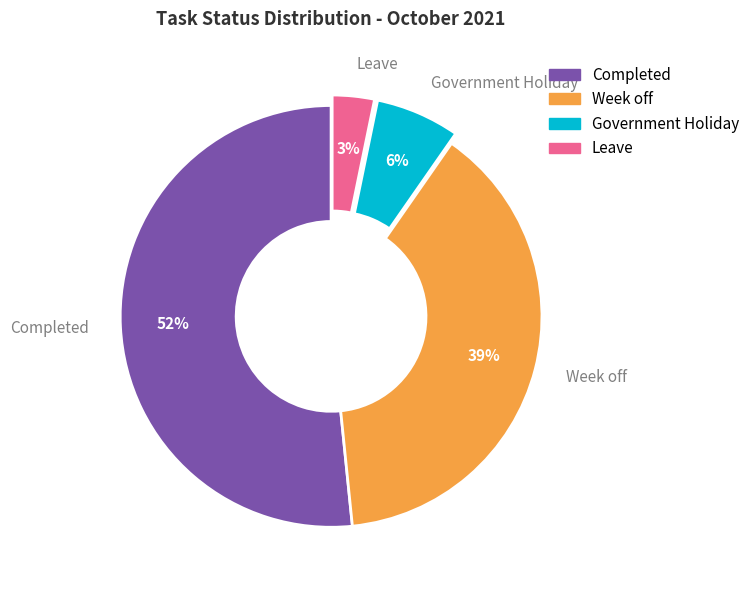

How many segments does this pie chart have?

4